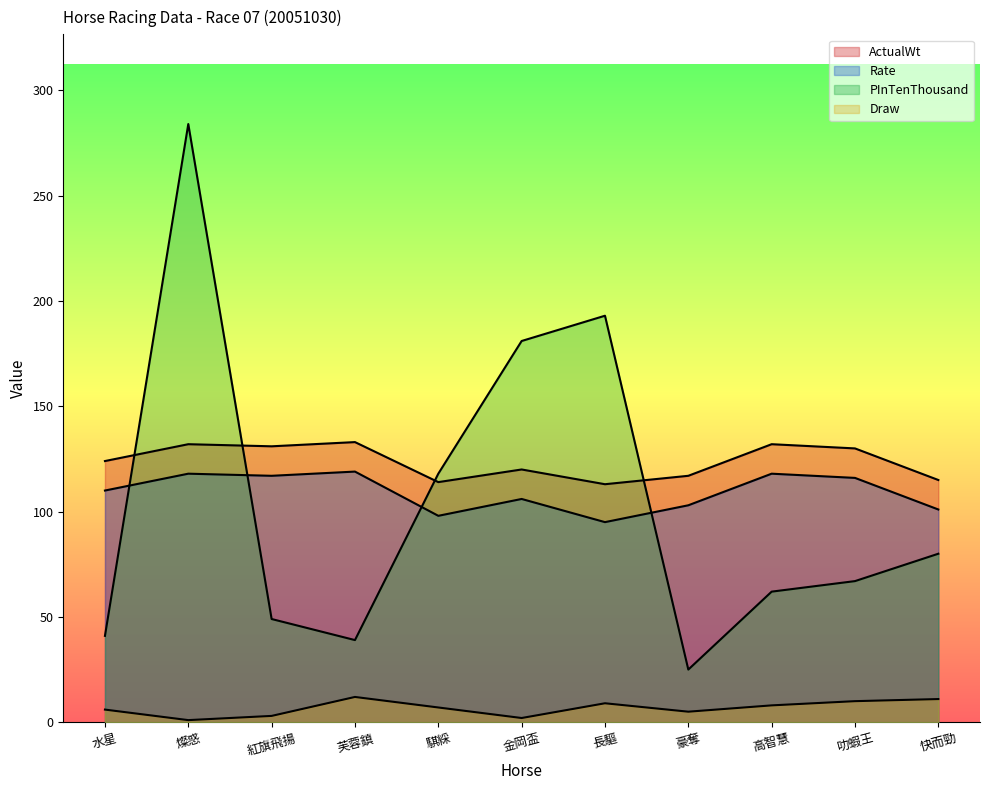

Where is the first local minimum for Draw?

燦惑